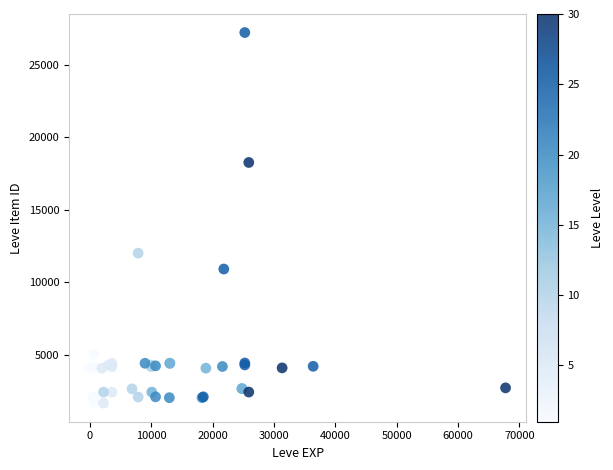

What Y value in the scatter plot is closest to 14448?

12018